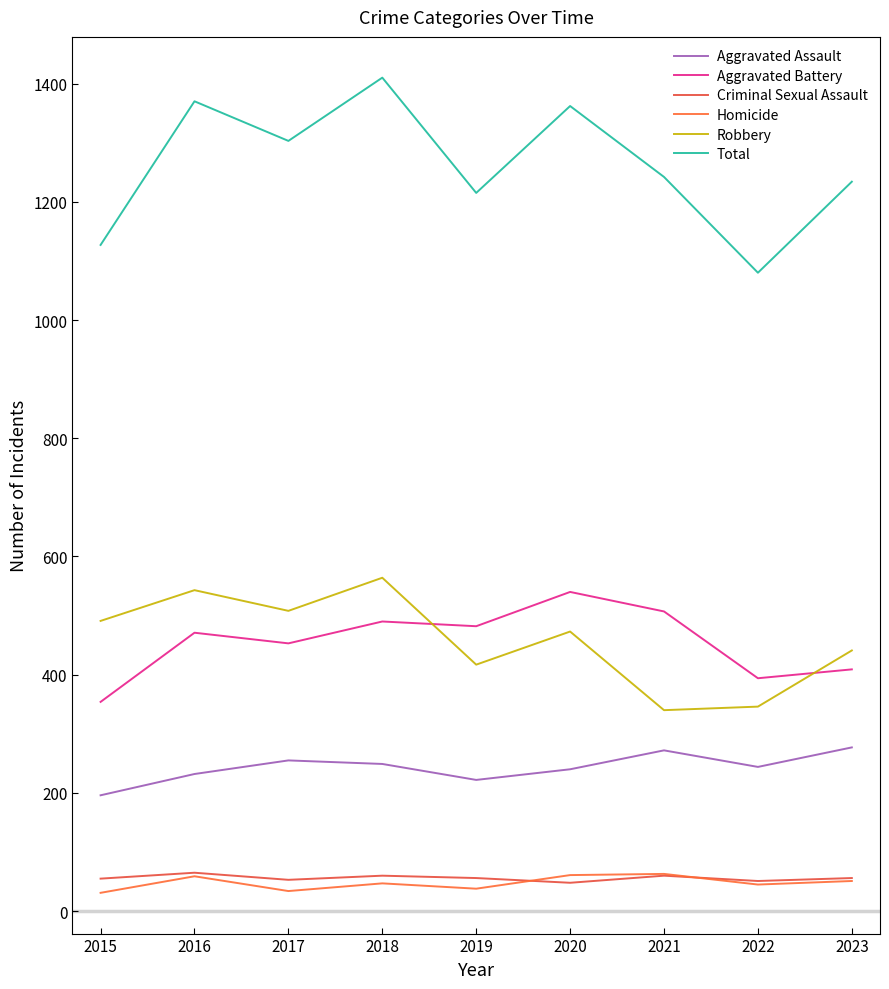

Which label corresponds to the largest value in the chart?

2018